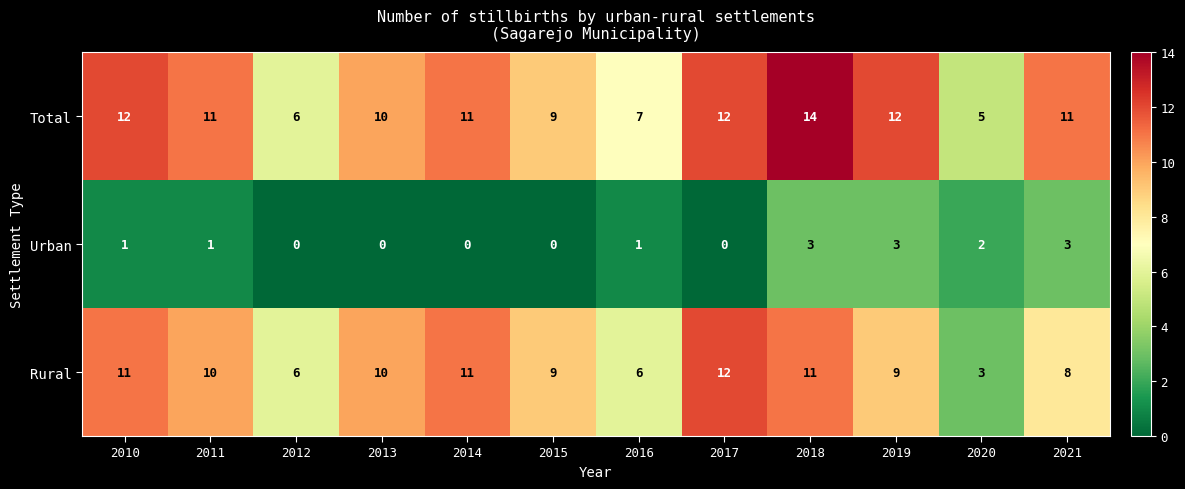

The Total series shows 12 at 2010. True or false?

True